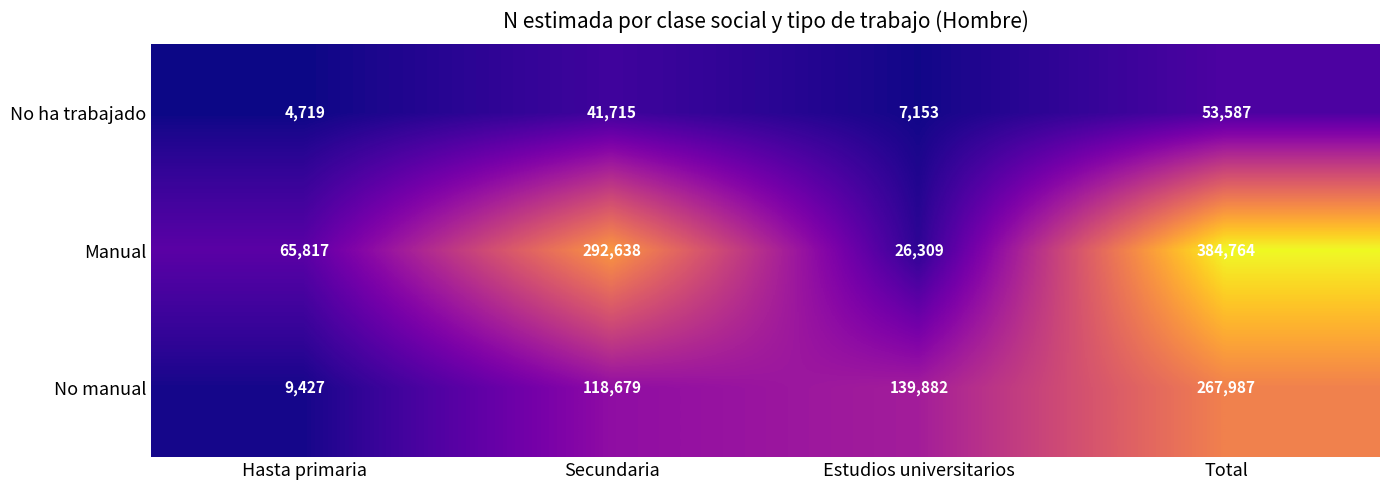

What is the minimum value for Manual?

26309